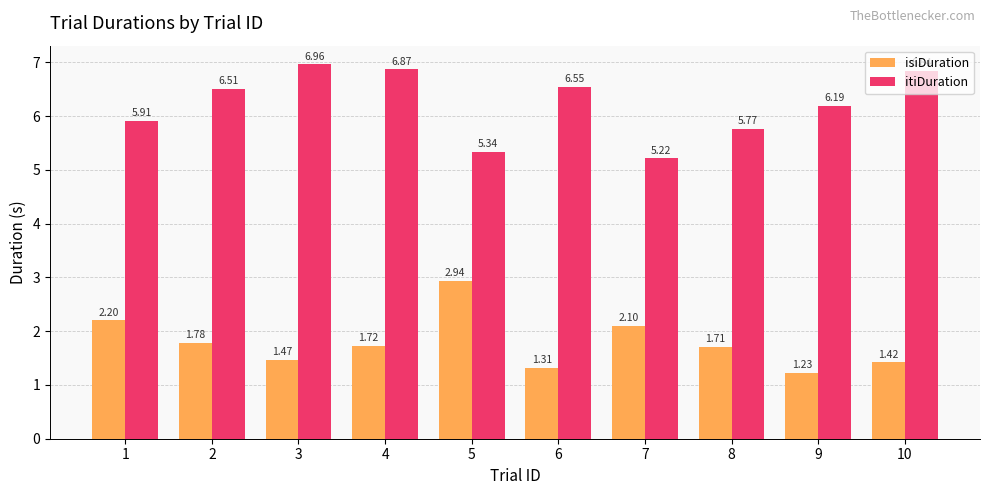

What are all the series names shown in the legend?

isiDuration, itiDuration